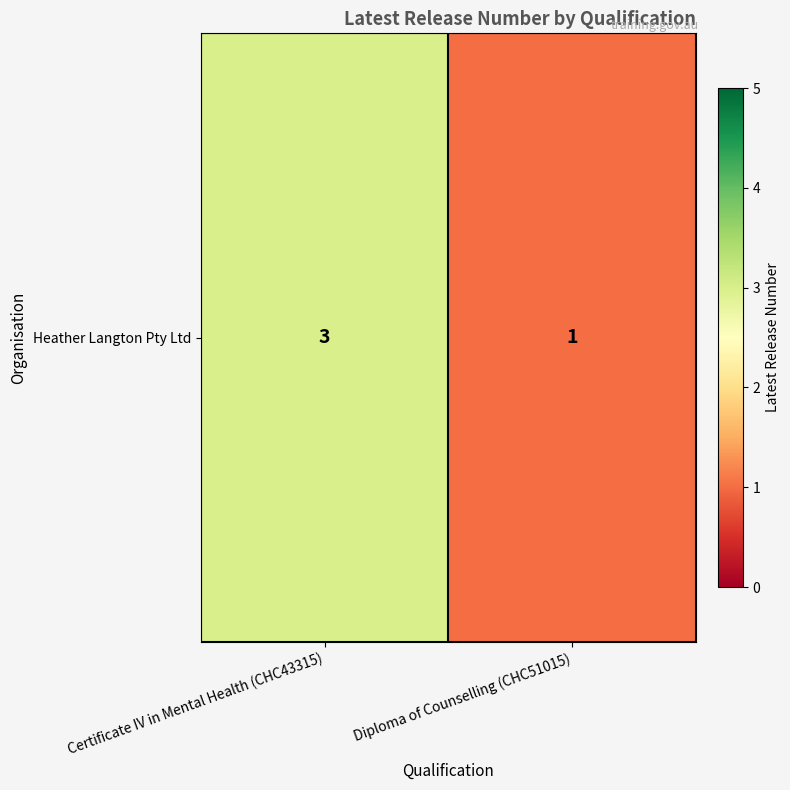

How many data points are less than 3?

1